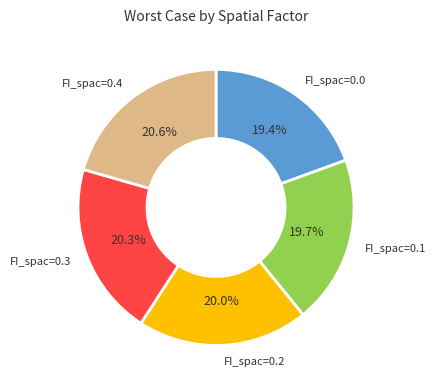

Count the number of slices in the pie.

5